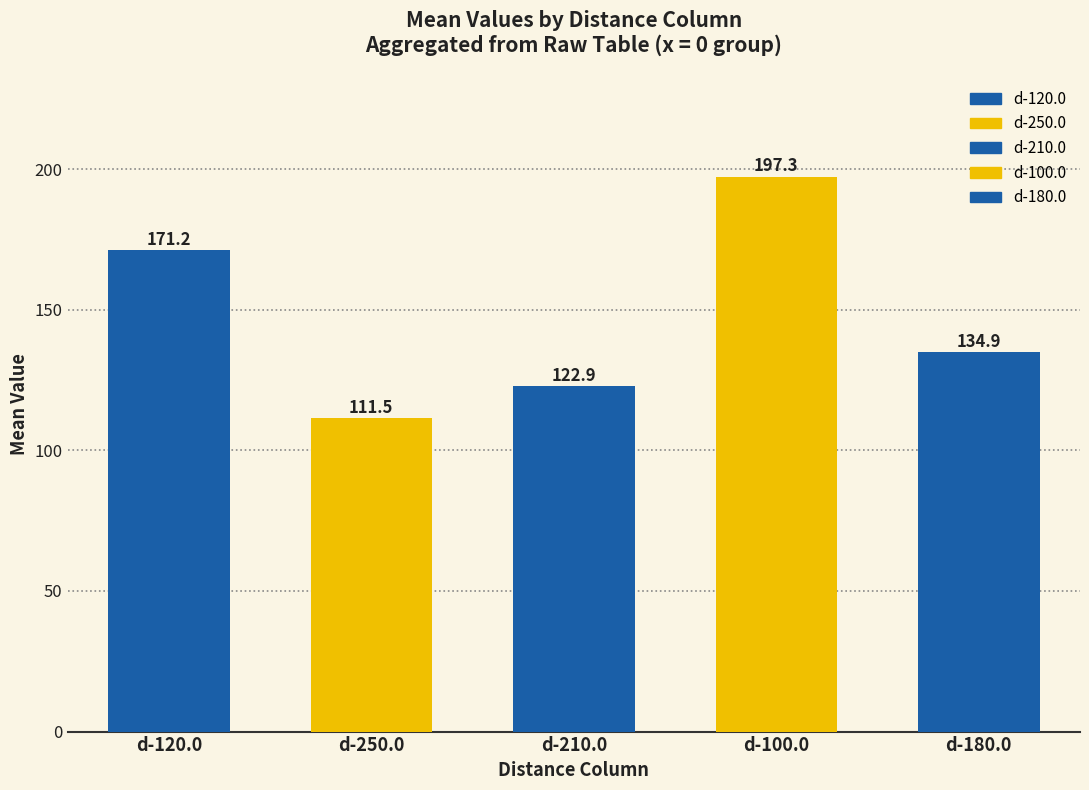

At which category does the chart reach its minimum across all series?

d-250.0